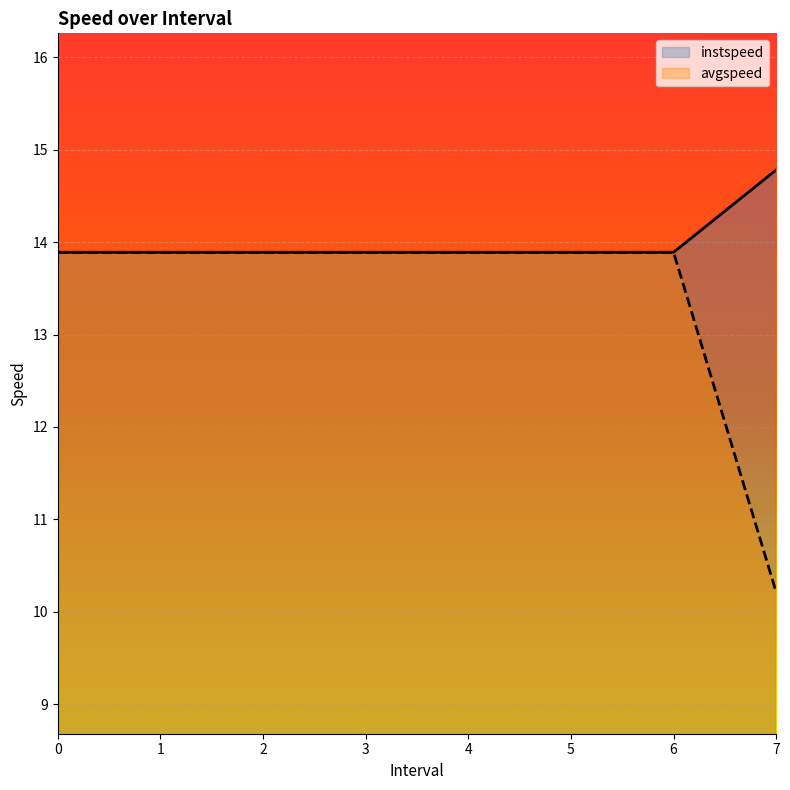

What is the total value across all series at 4?

27.8